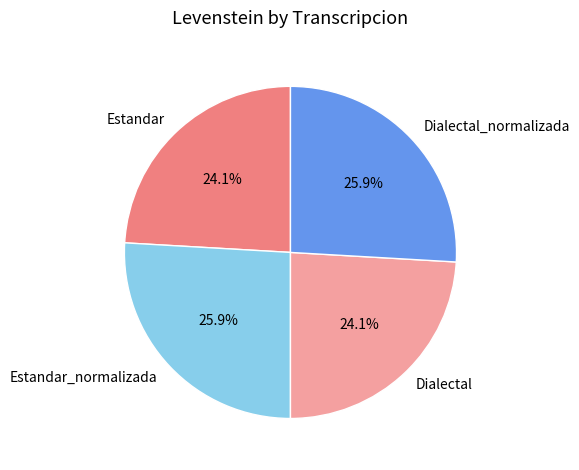

What is the total percentage of Dialectal_normalizada and Estandar?

50.0%